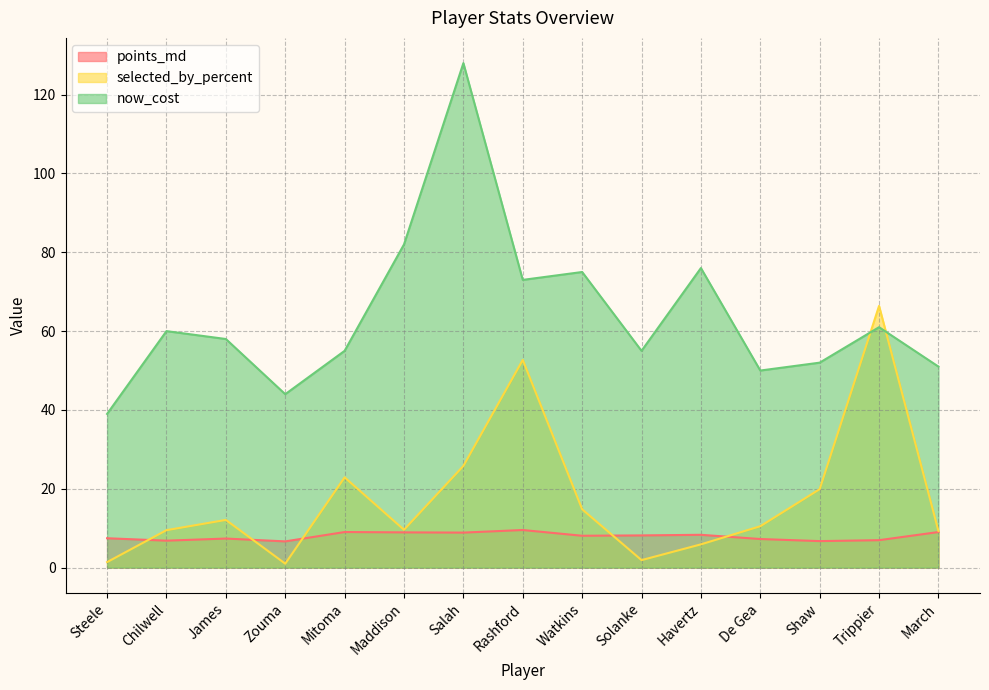

How many data points in selected_by_percent are above 10?

8